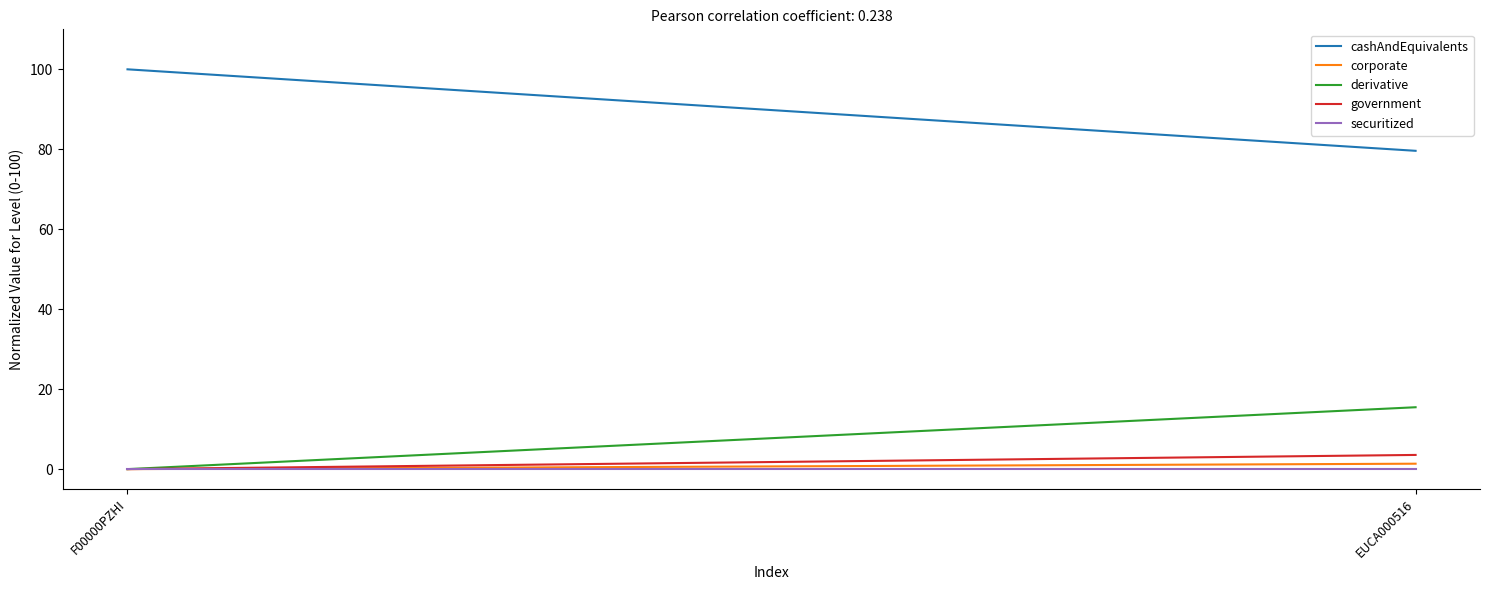

What is the total value across all series at EUCA000516?

100.0